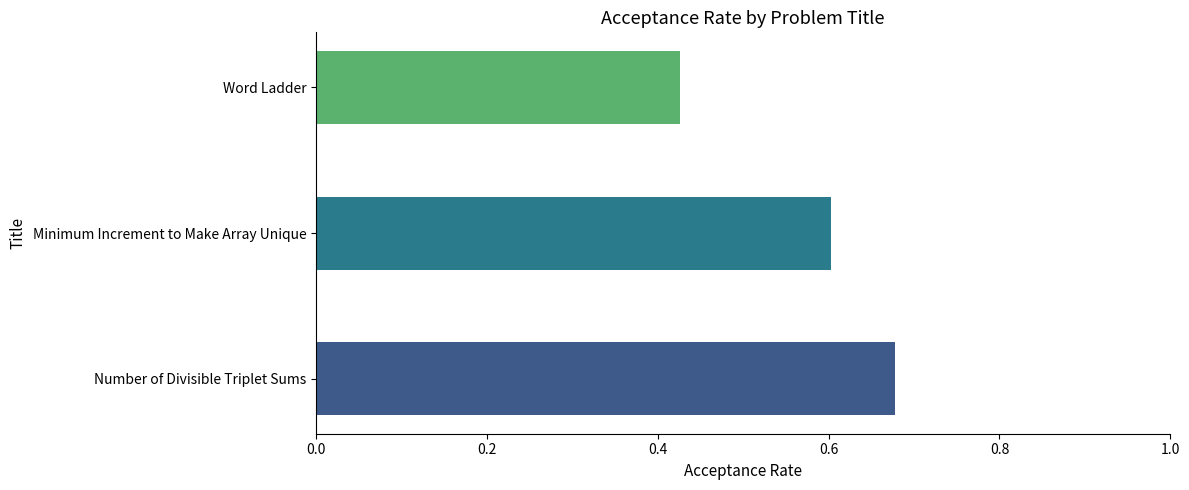

Which category has the lowest value across all series?

Word Ladder